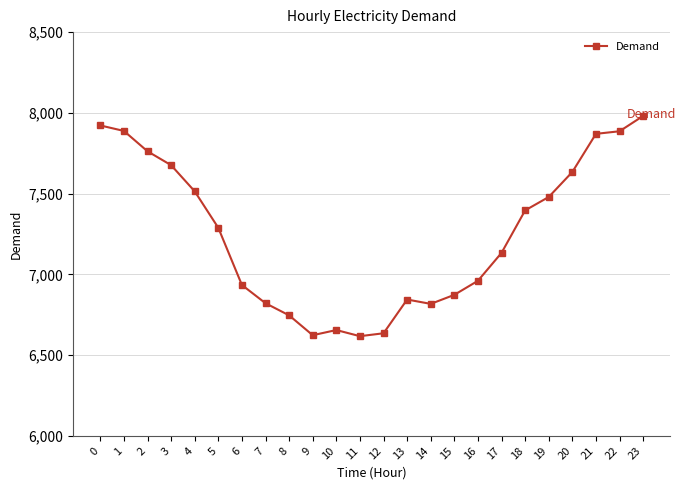

What is the change in value from 15 to 17?

+260